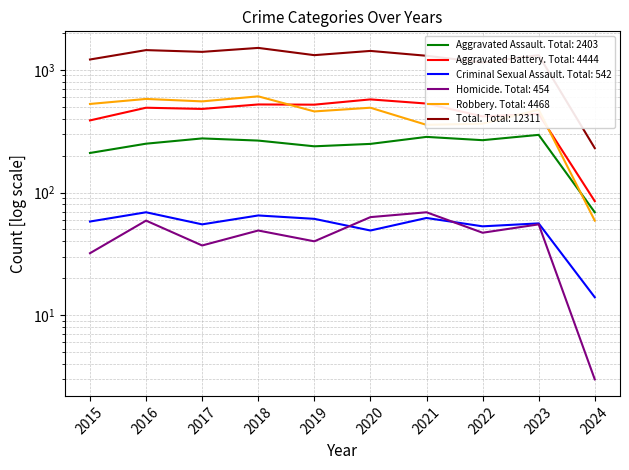

Which label corresponds to the largest value in the chart?

2018